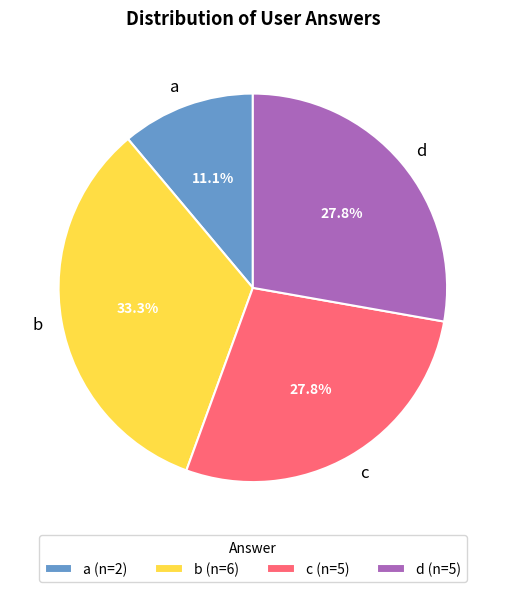

What is the largest slice in the pie chart?

b